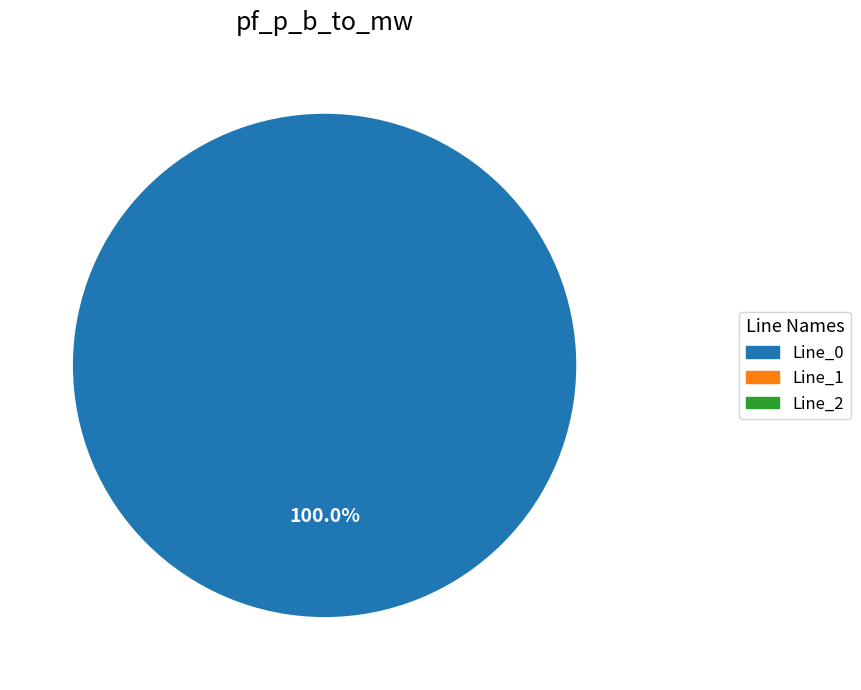

Count the number of slices in the pie.

3